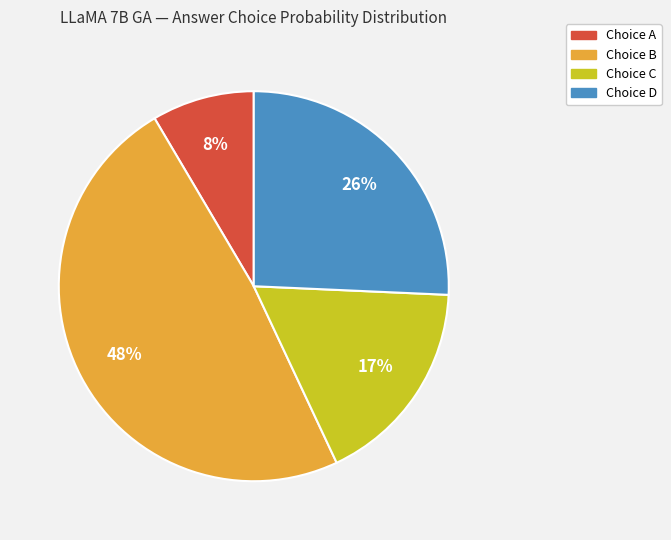

Does any single category account for the majority?

No